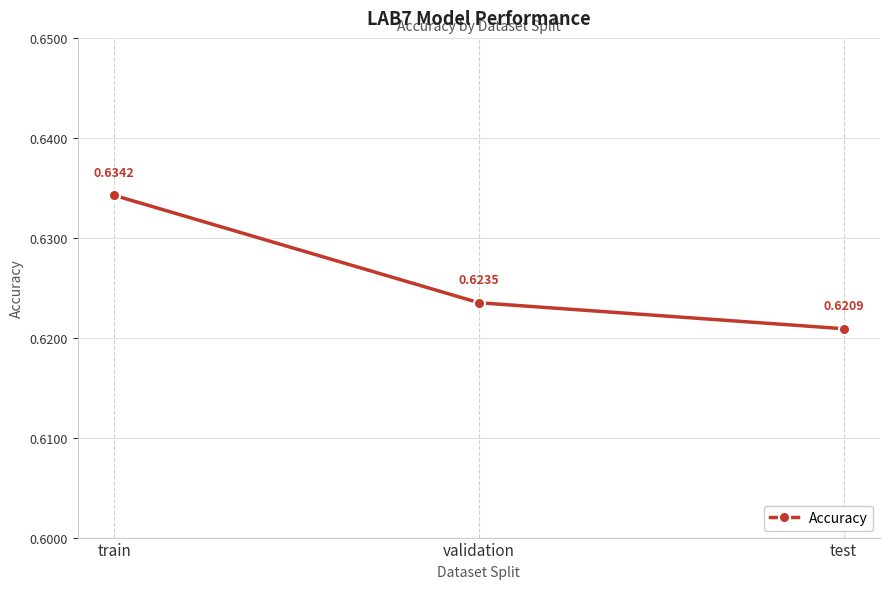

How many values are between 0 and 1?

3